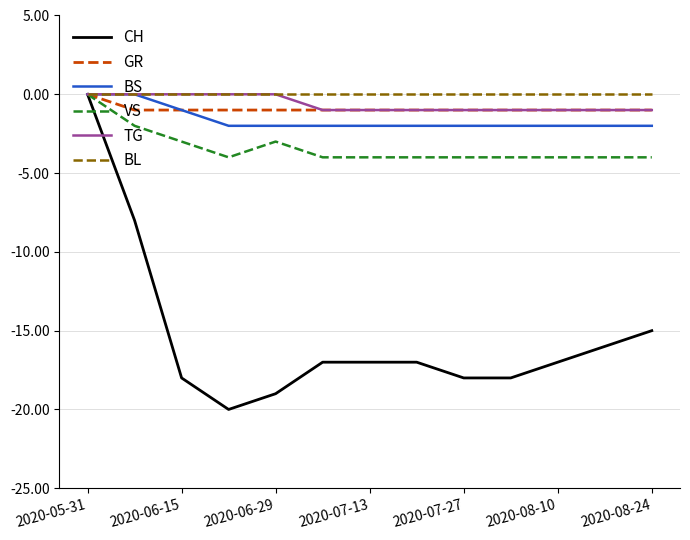

Which series has the largest range (max minus min)?

CH